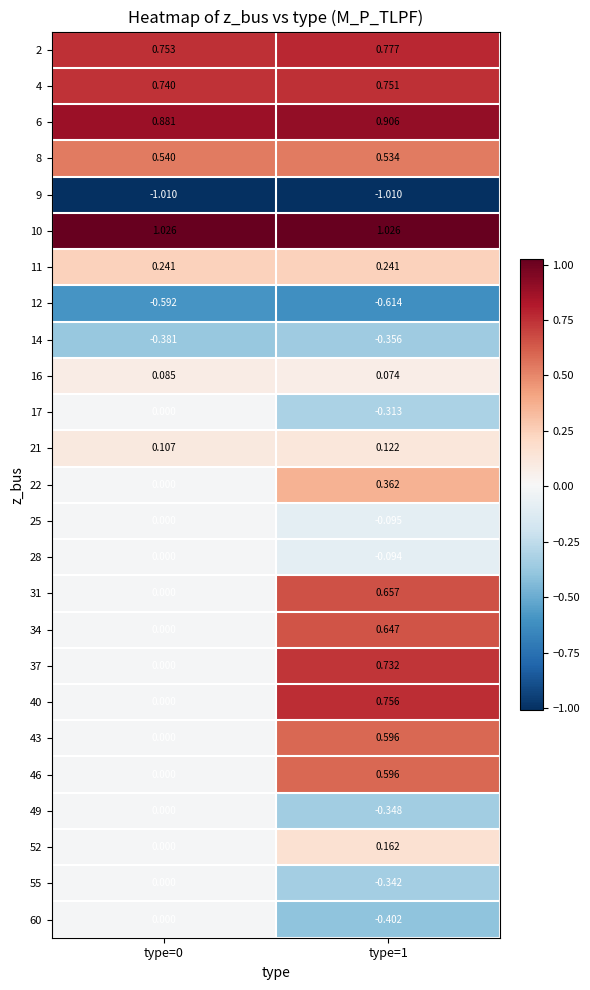

Is the value of 55 at type=0 greater than the value of 9 at type=0?

Yes